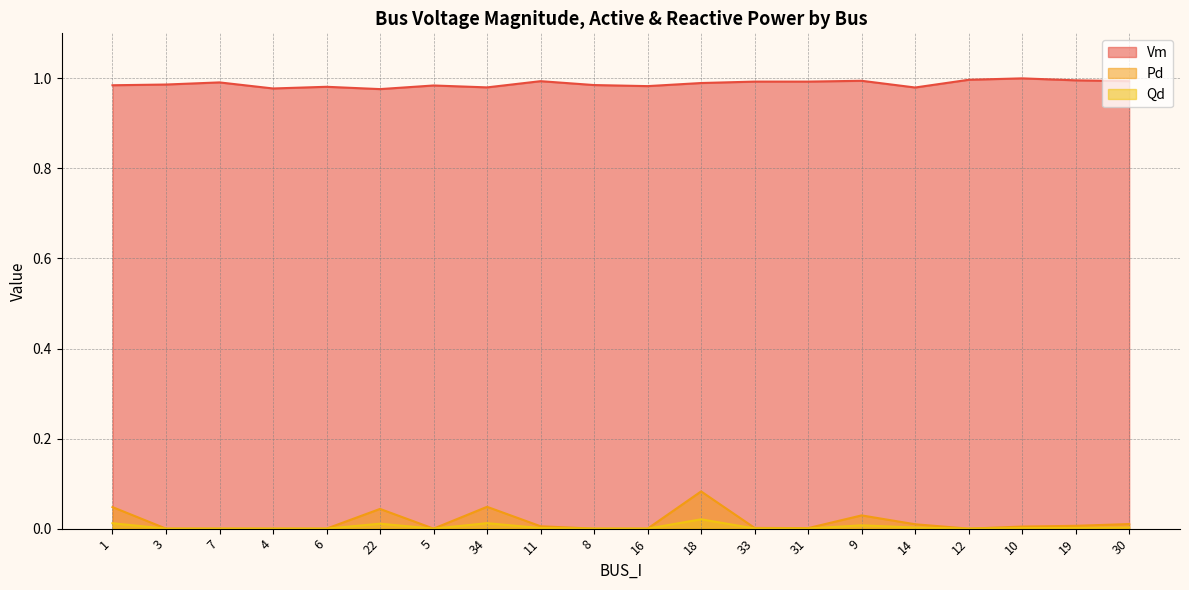

How many interior local peaks does the Vm series have?

6